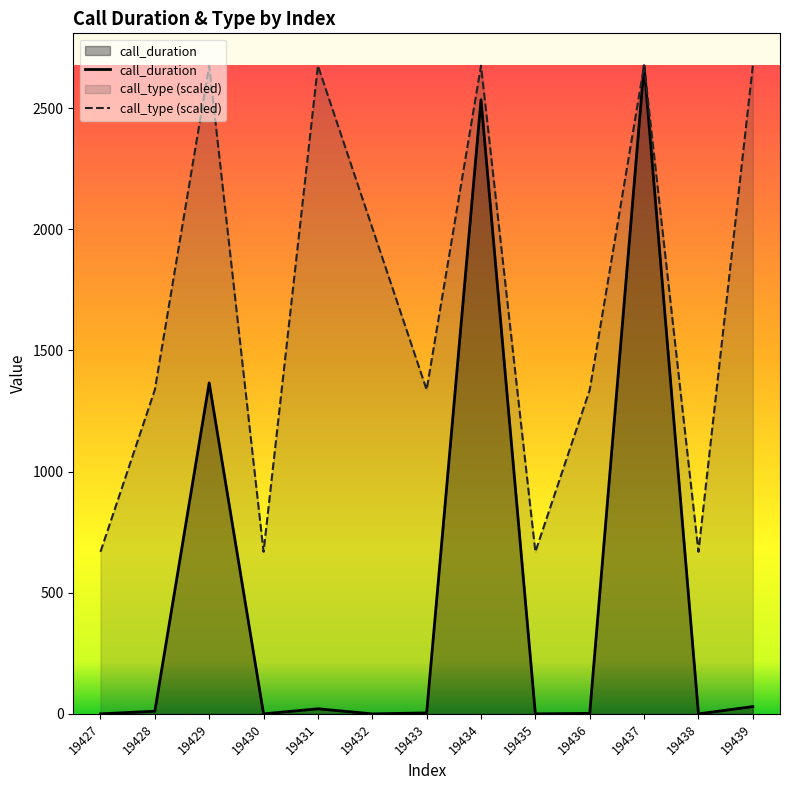

Where is the first local minimum for call_type (scaled)?

19430